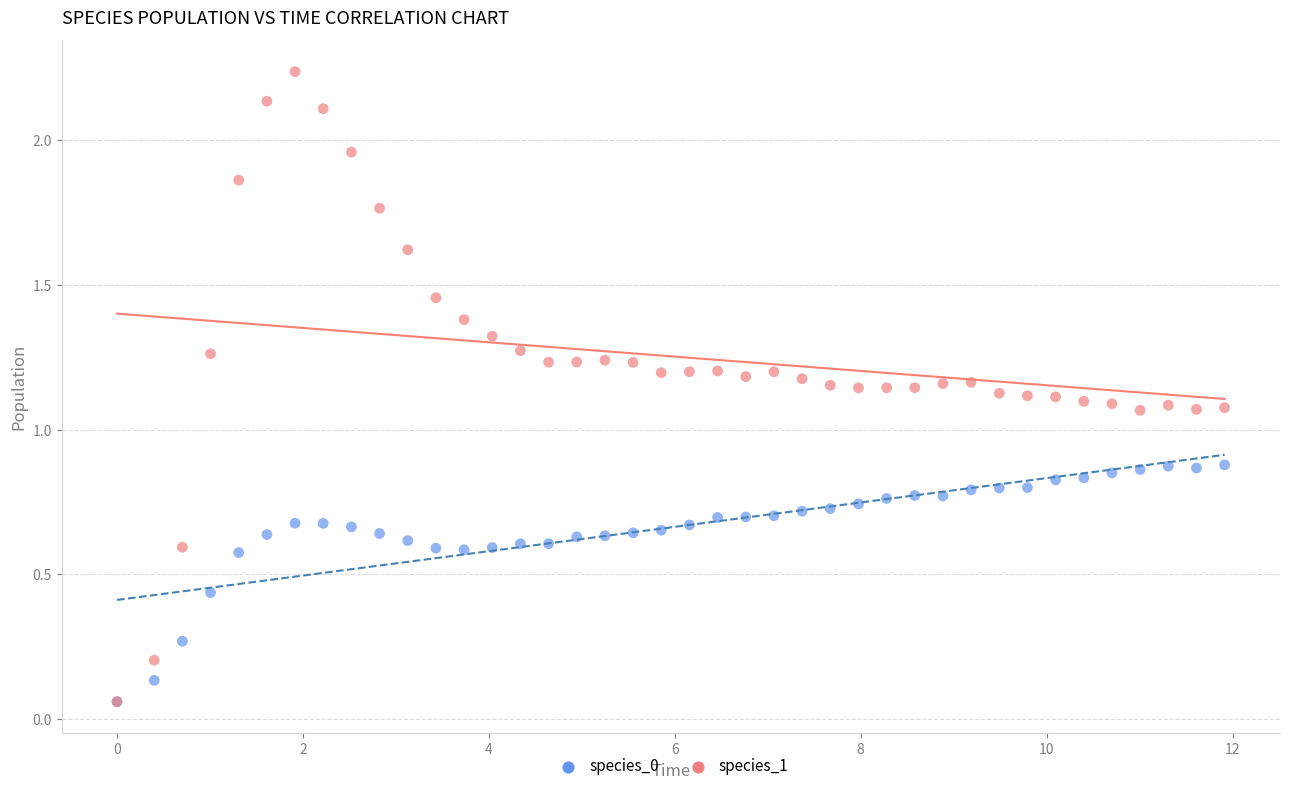

What are all the series names shown in the legend?

species_0, species_1